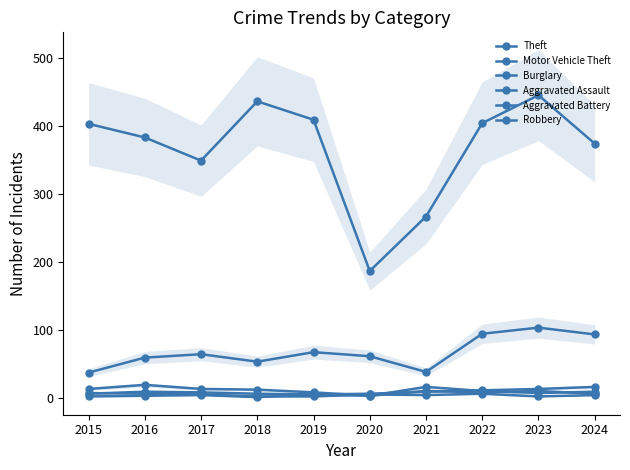

What are all the series names shown in the legend?

Theft, Motor Vehicle Theft, Burglary, Aggravated Assault, Aggravated Battery, Robbery